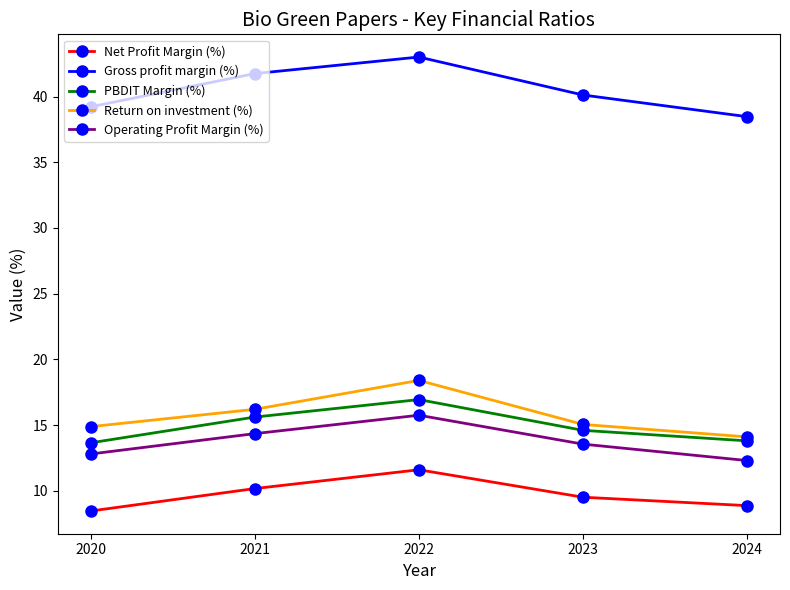

What is the spread (max minus min) of values at 2023?

30.6